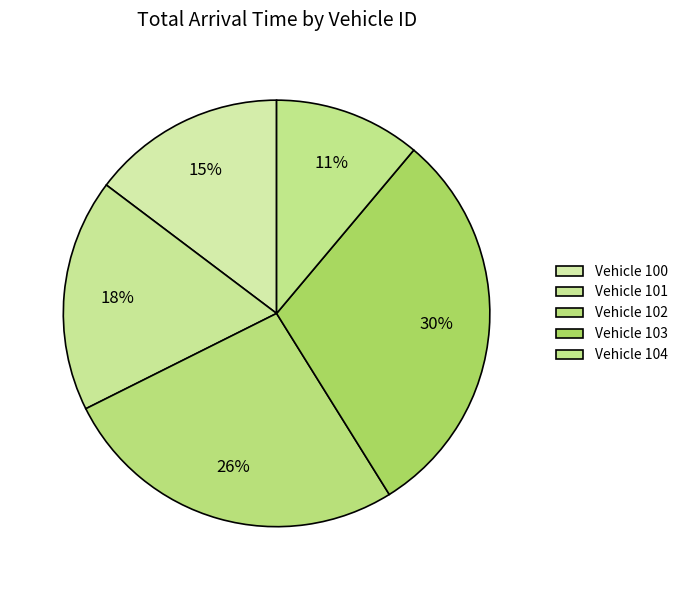

How many slices are in this pie chart?

5